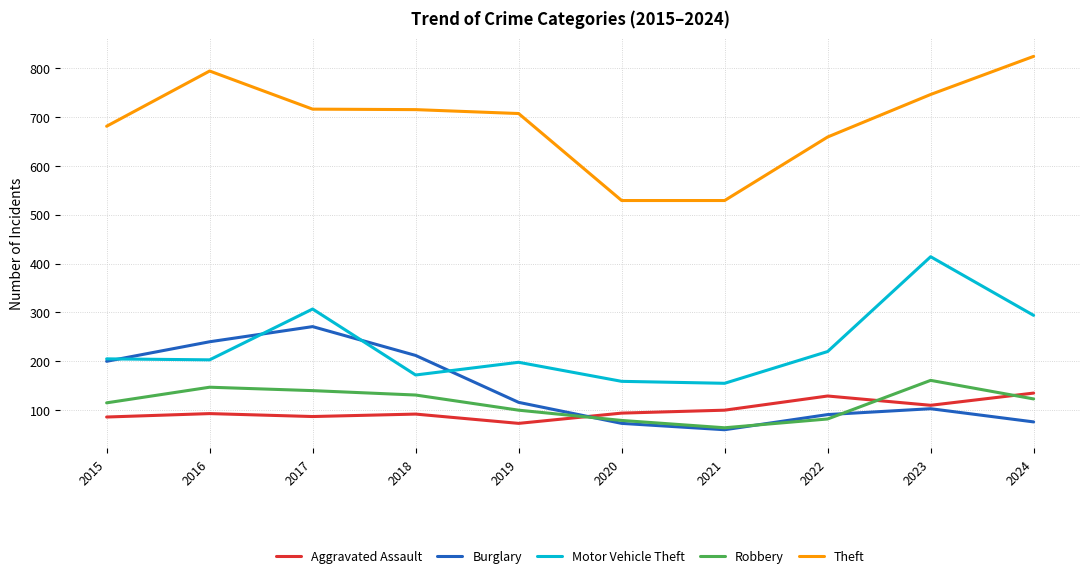

At which label does Robbery first exceed 123?

2016